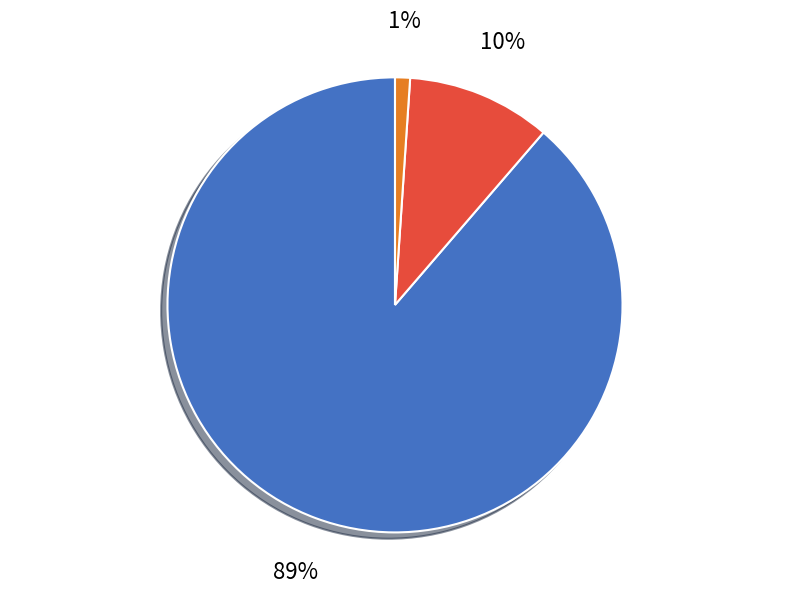

Does any single category account for the majority?

Yes